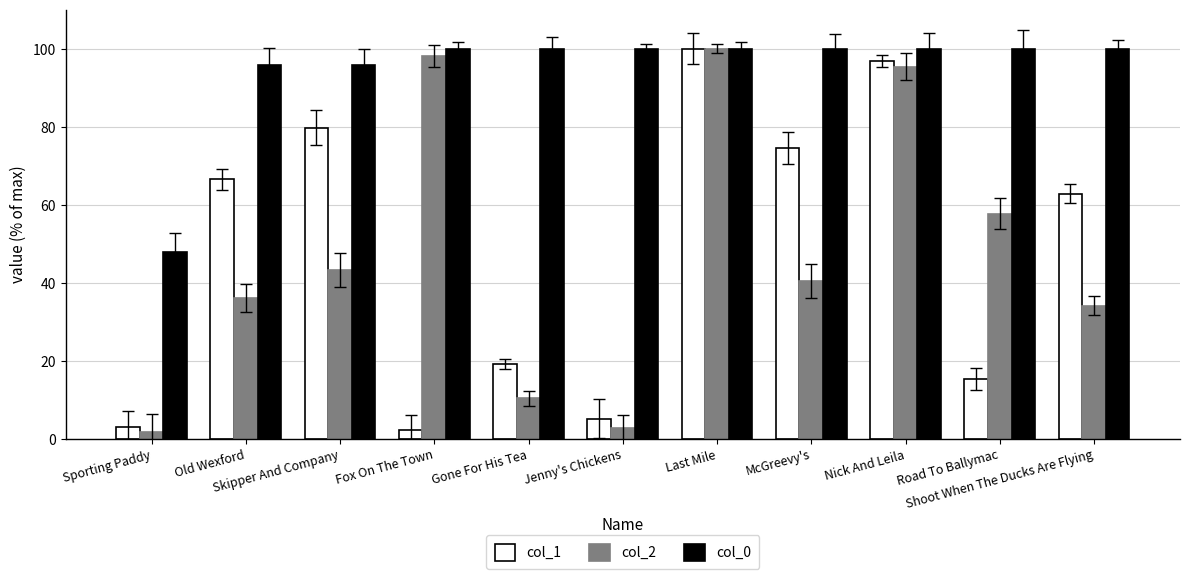

At which category is the sum across all series the highest?

Last Mile